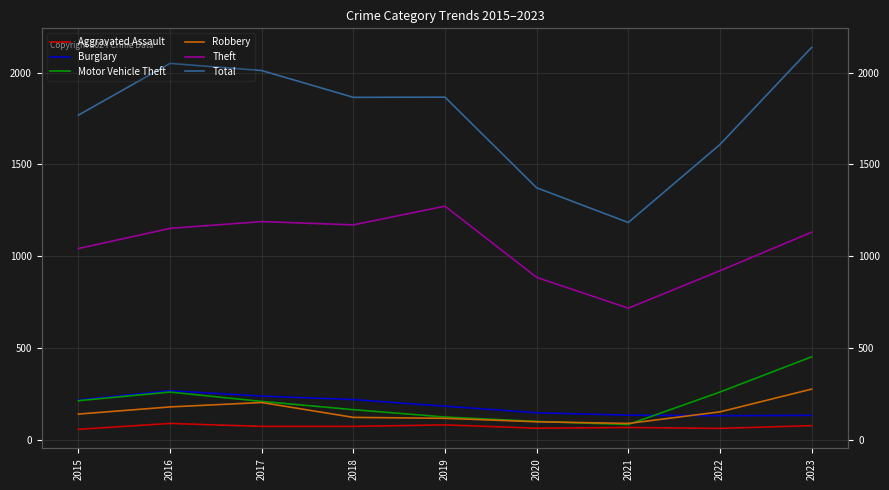

Between 2015 and 2023, which series saw the biggest shift?

Total